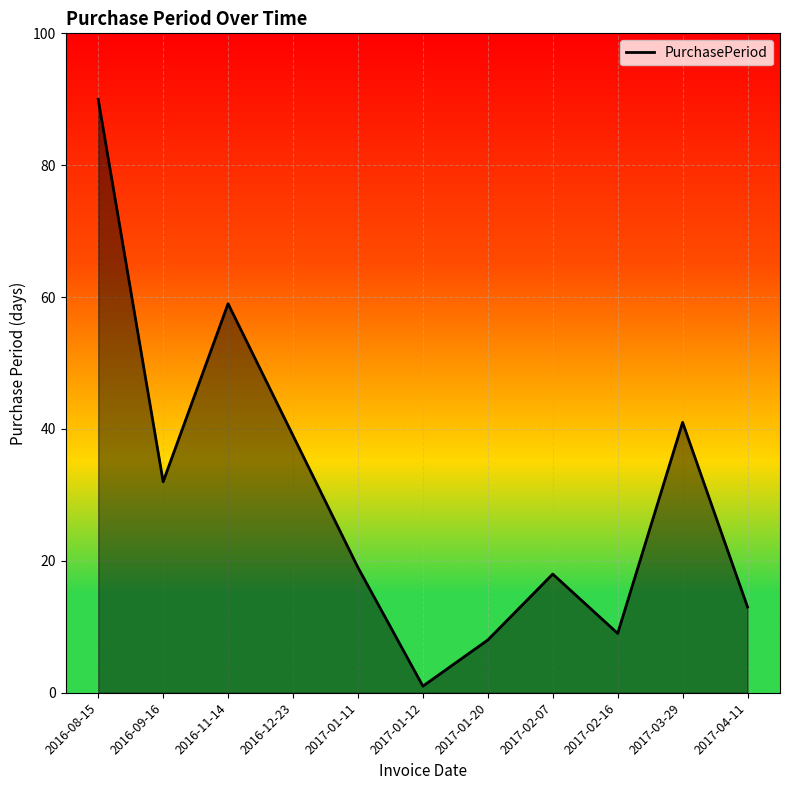

What position from the right is 2016-08-15?

11